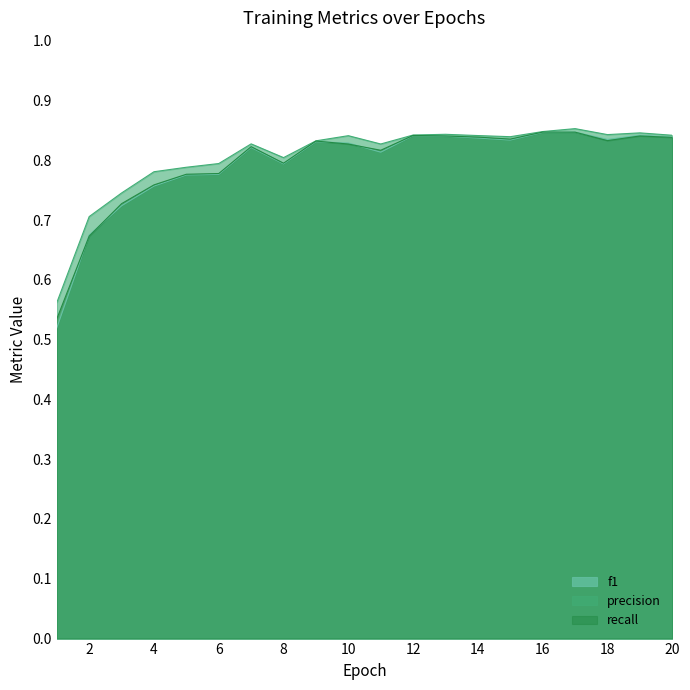

What is the minimum value for precision?

0.6